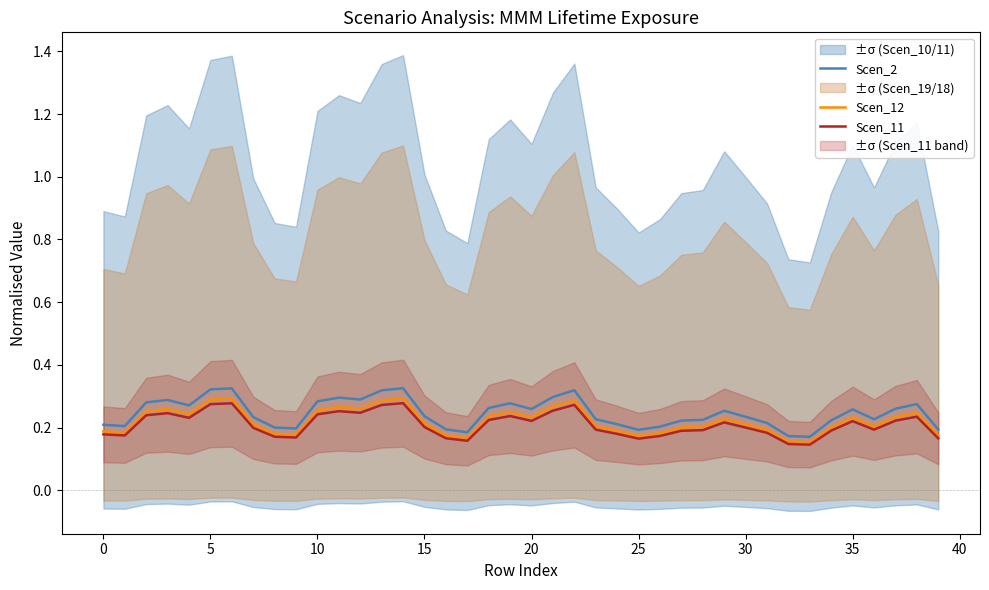

What is the difference between the maximum and second lowest values in the Scen_2 series?

0.2